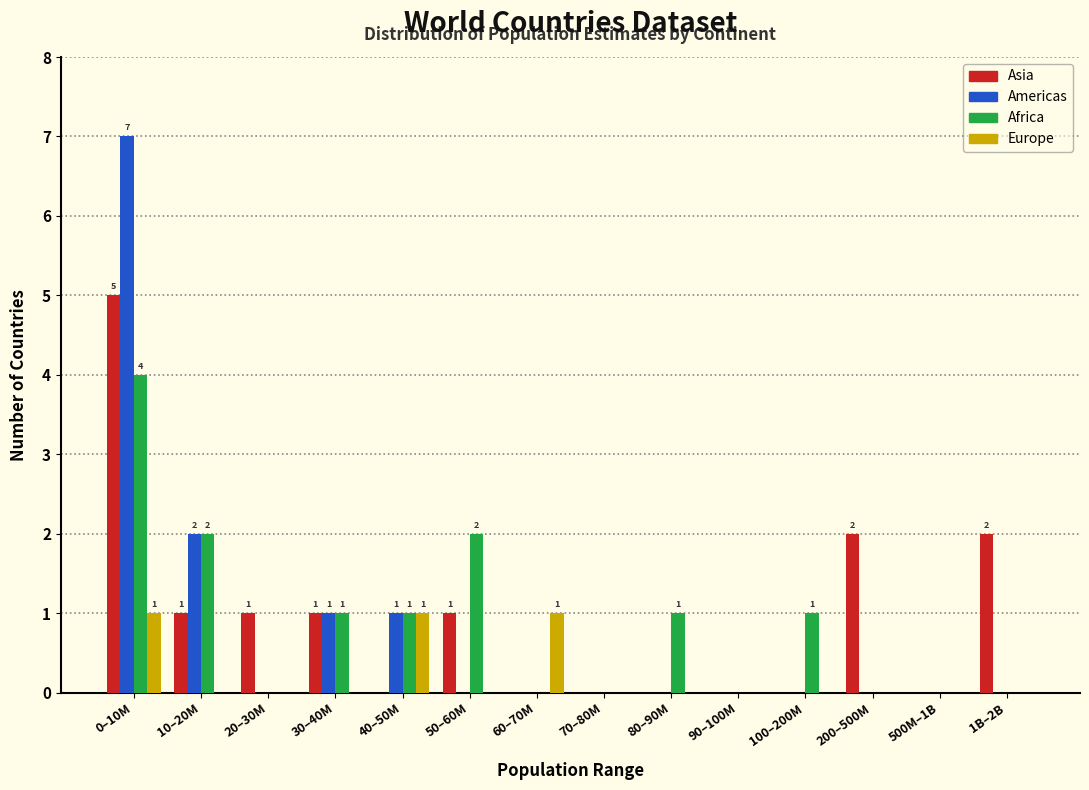

Is the value of Africa at 30–40M greater than the value of Asia at 200–500M?

No